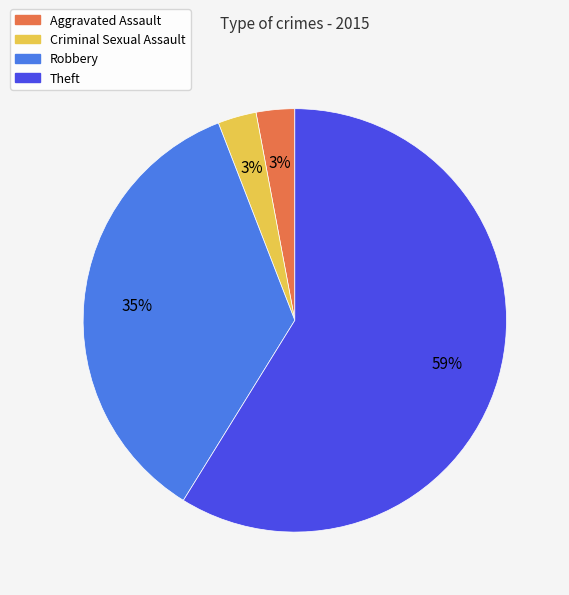

Approximately how many times larger is the value at Aggravated Assault compared to Theft?

0.1